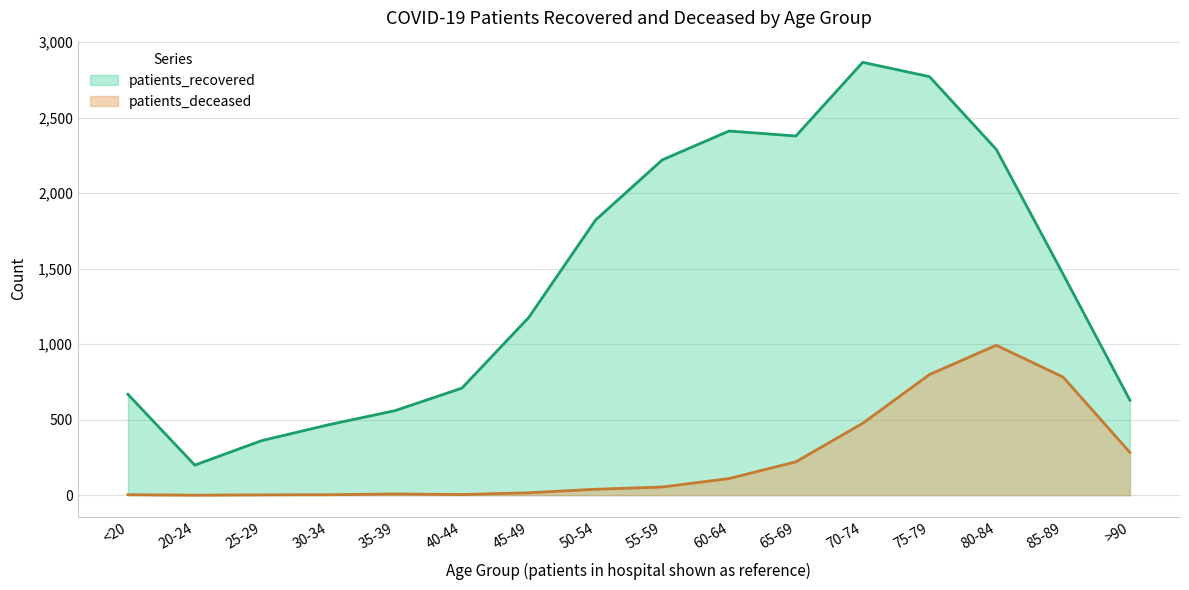

At how many categories does at least one series exceed 2780?

1